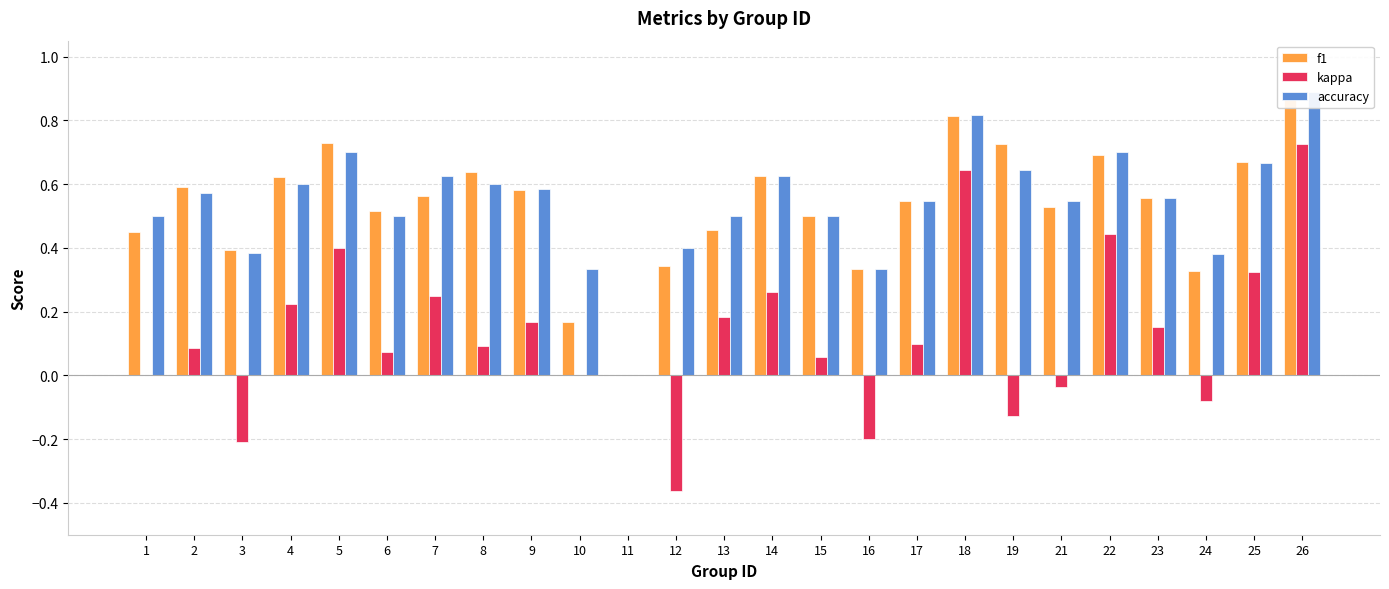

How many categories are shown in the chart?

25